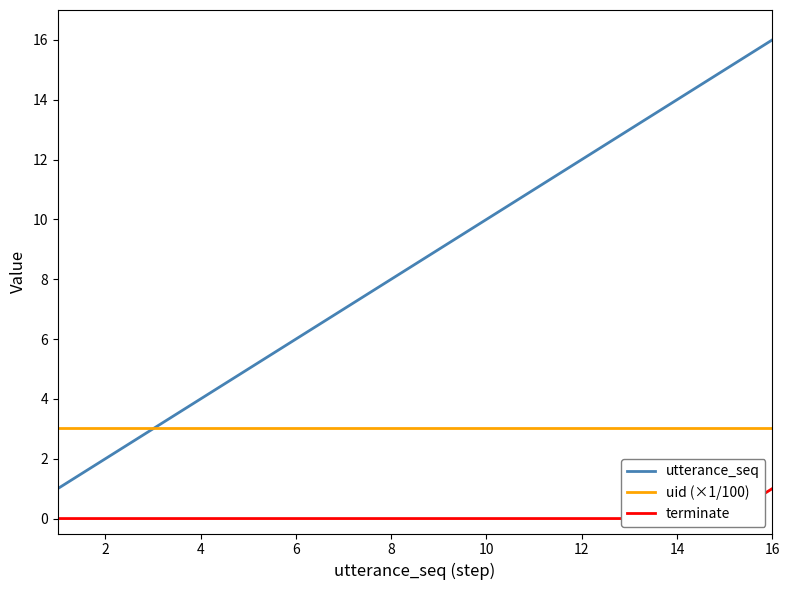

What are all the series names shown in the legend?

utterance_seq, uid (×1/100), terminate